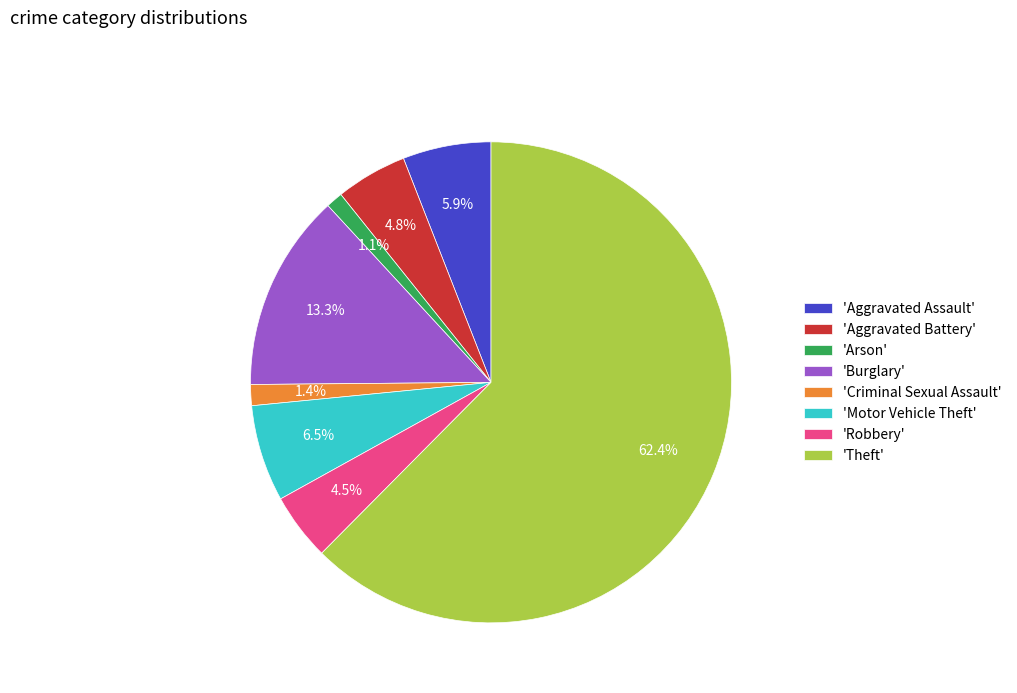

Combined, what portion of the pie is 'Robbery' and 'Aggravated Battery'?

9.3%